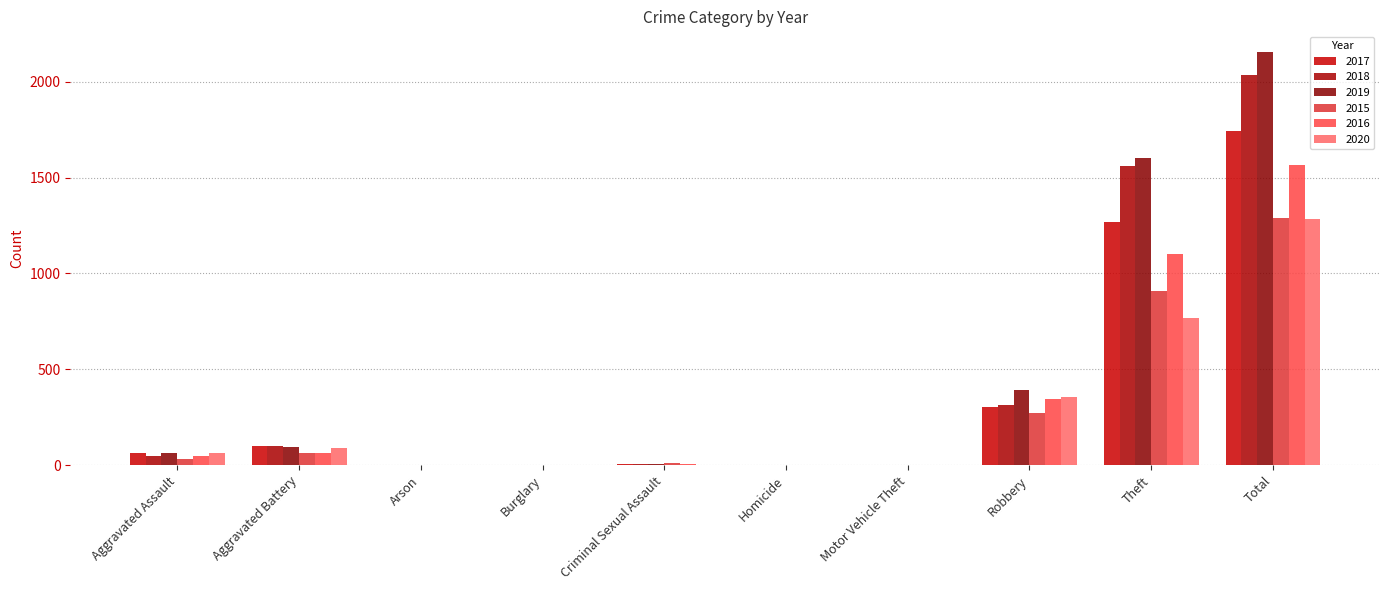

What is the difference between the 2017 values at Arson and Robbery?

306